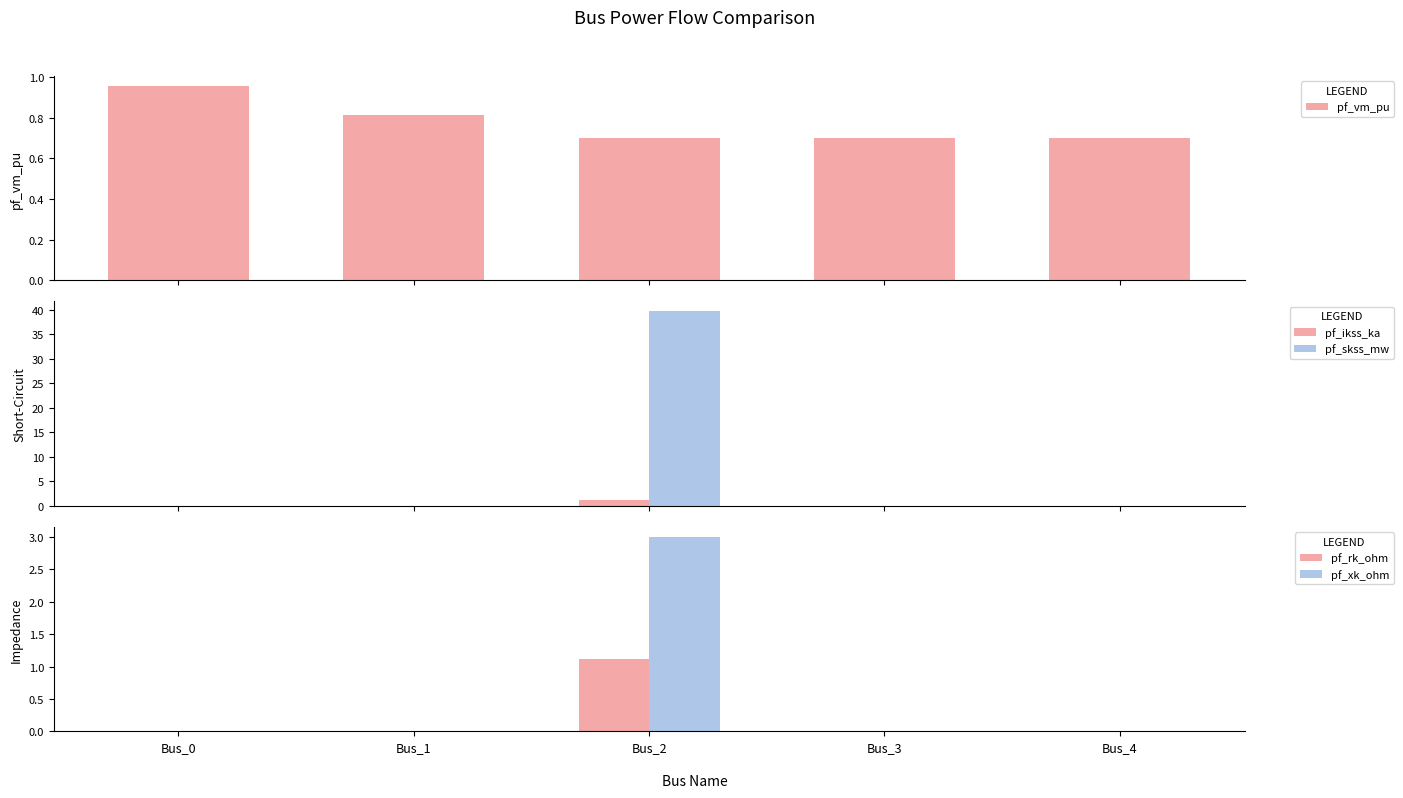

Is the value of pf_skss_mw at Bus_3 greater than the value of pf_ikss_ka at Bus_2?

No